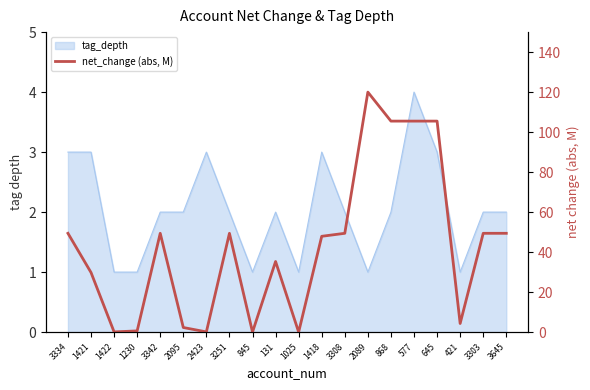

True or false: the data shows 33.5 at 3303.

False